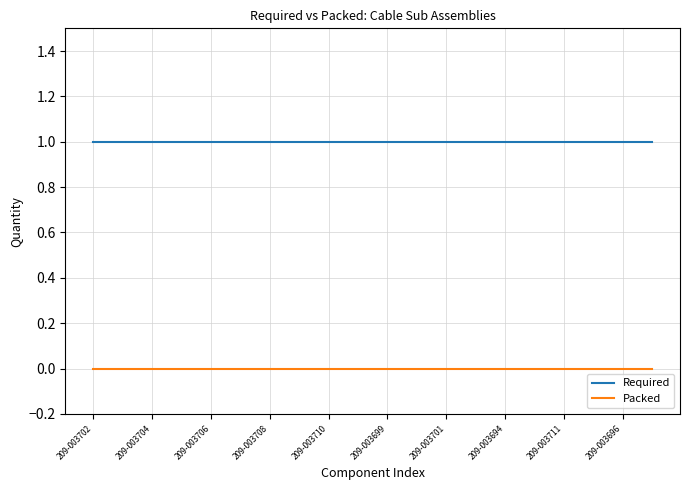

List the series in order of their overall mean, lowest first.

Packed, Required